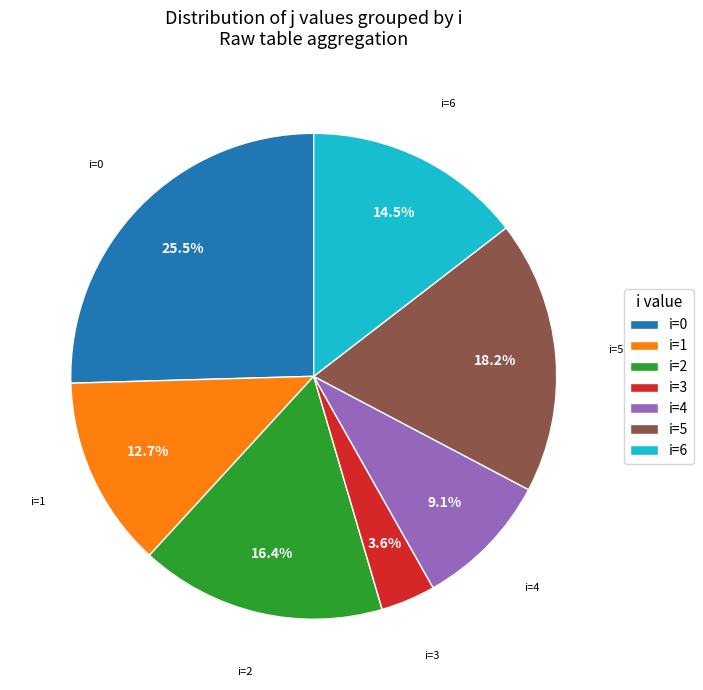

Is i=2 the majority of the pie?

No